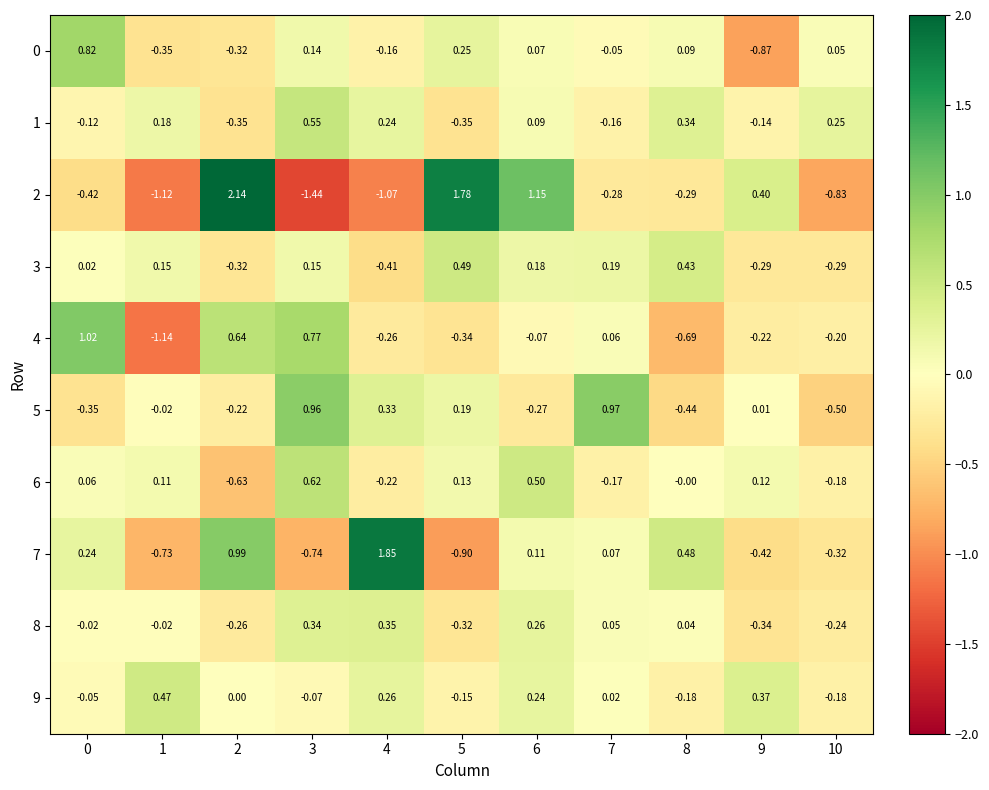

How many data points does each series have?

11